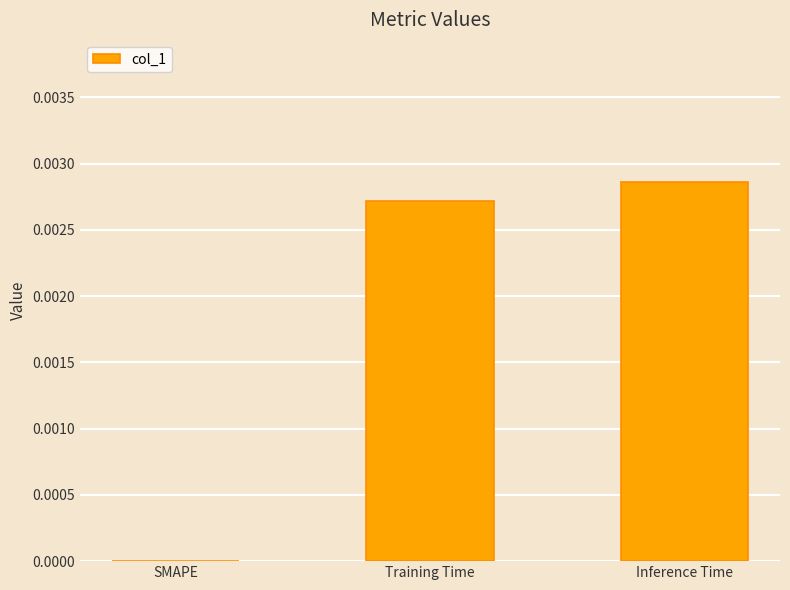

The chart shows a value of 0.0 at Inference Time. True or false?

True